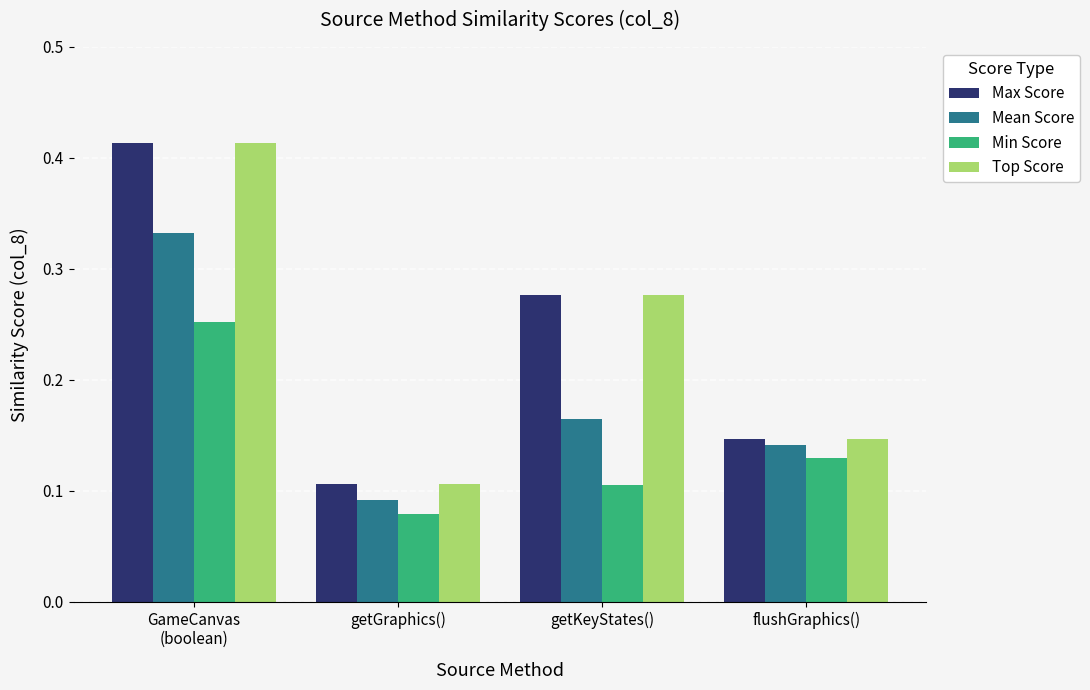

At which label does Mean Score reach its minimum?

getGraphics()